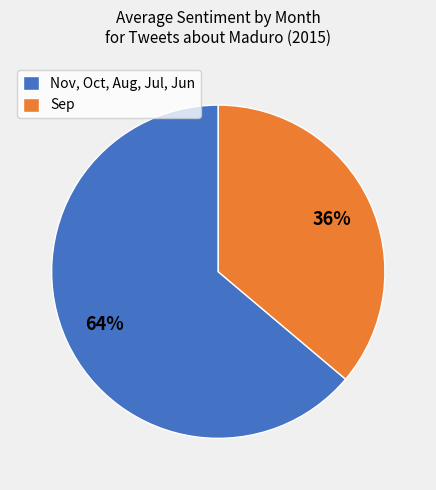

Between Sep and Nov, Oct, Aug, Jul, Jun, which is larger?

Nov, Oct, Aug, Jul, Jun